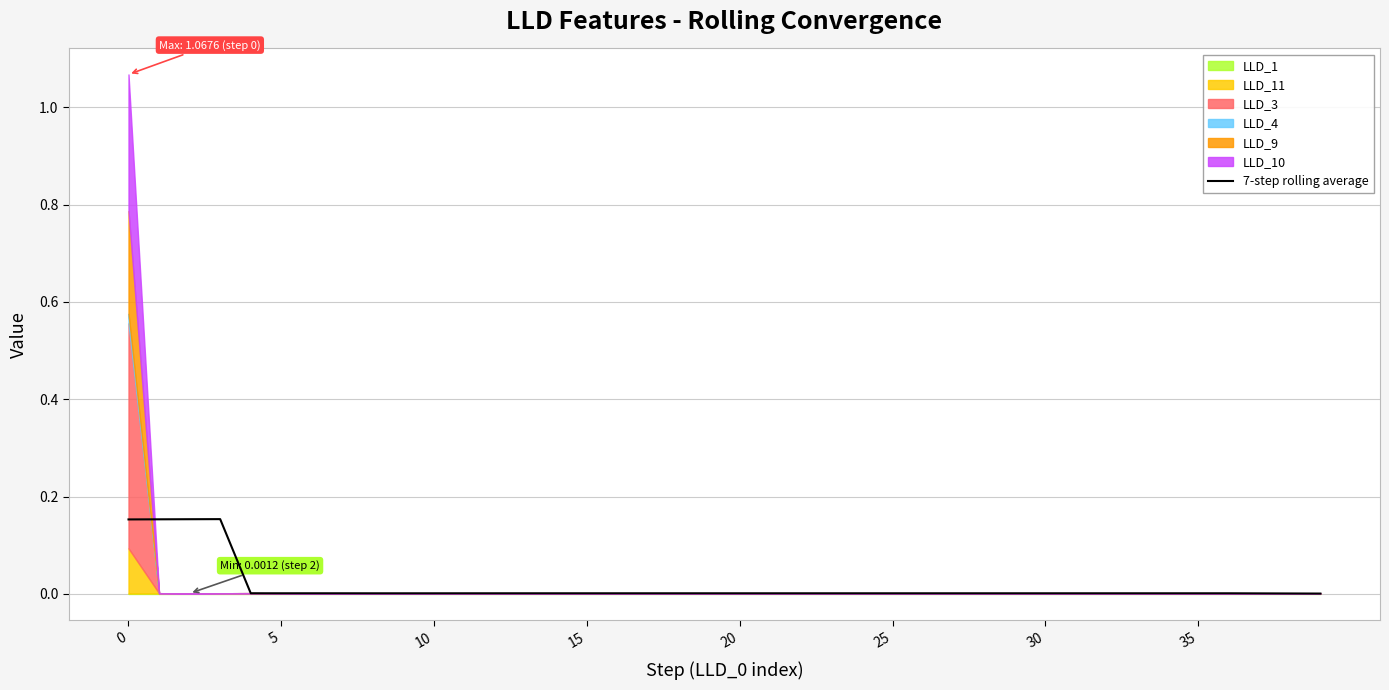

How many lines are shown in the chart?

1